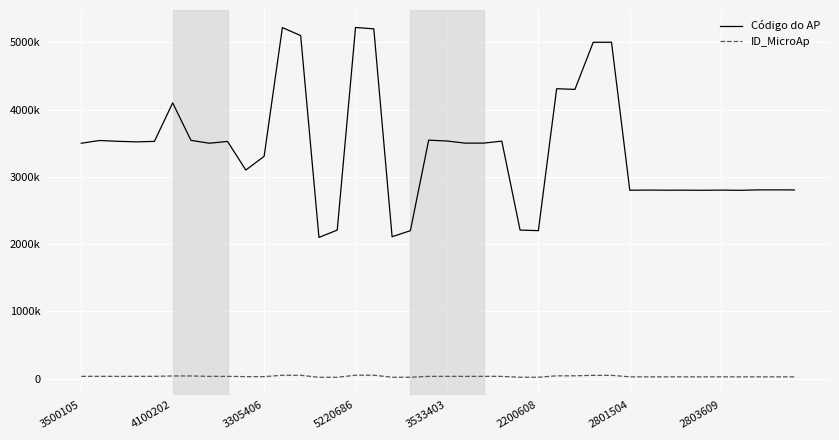

What are all the series names shown in the legend?

Código do AP, ID_MicroAp